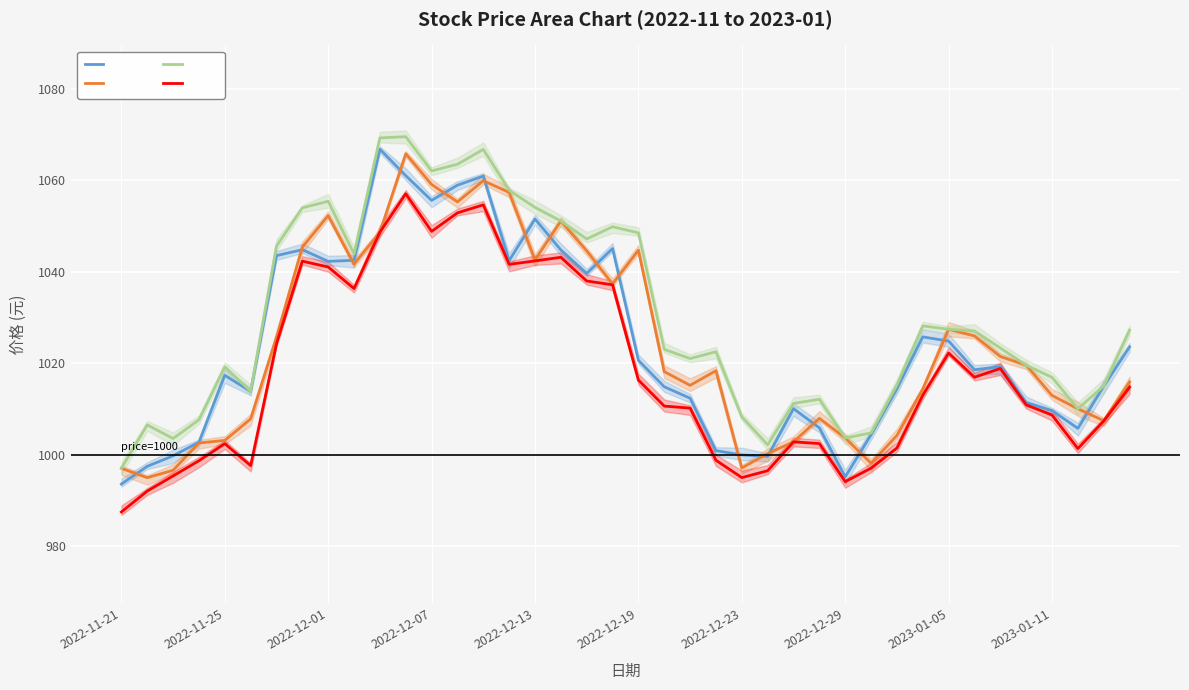

Is it true that 开盘 equals 997.1 at 24?

True